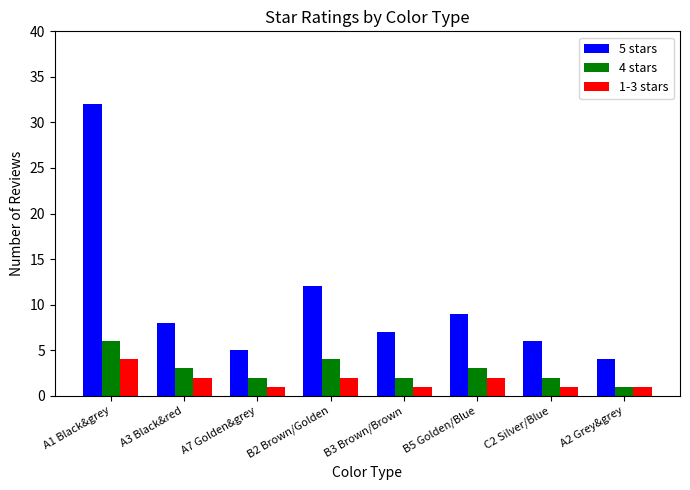

What is the value of the 5 stars bar at the 5th from the left?

7